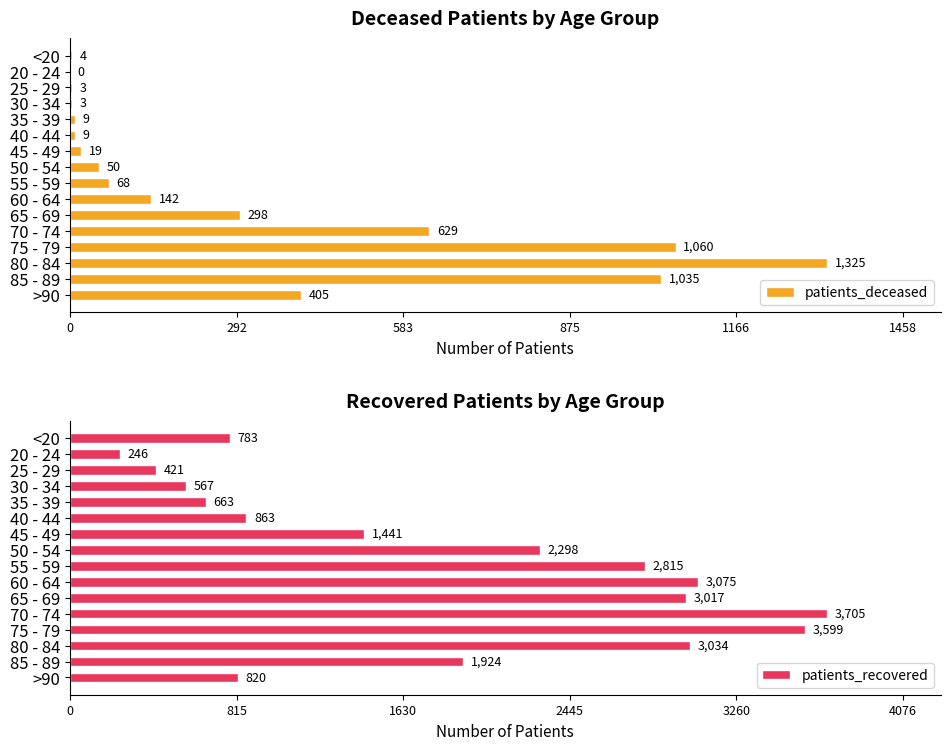

Does the chart contain any negative values?

No